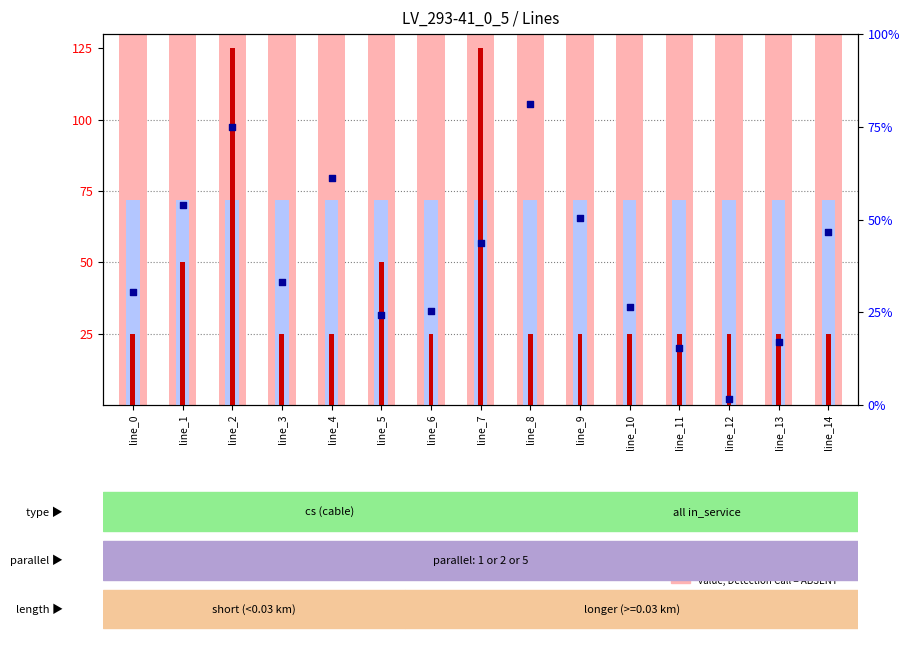

Which series has the largest total across all categories?

value, Detection Call = ABSENT